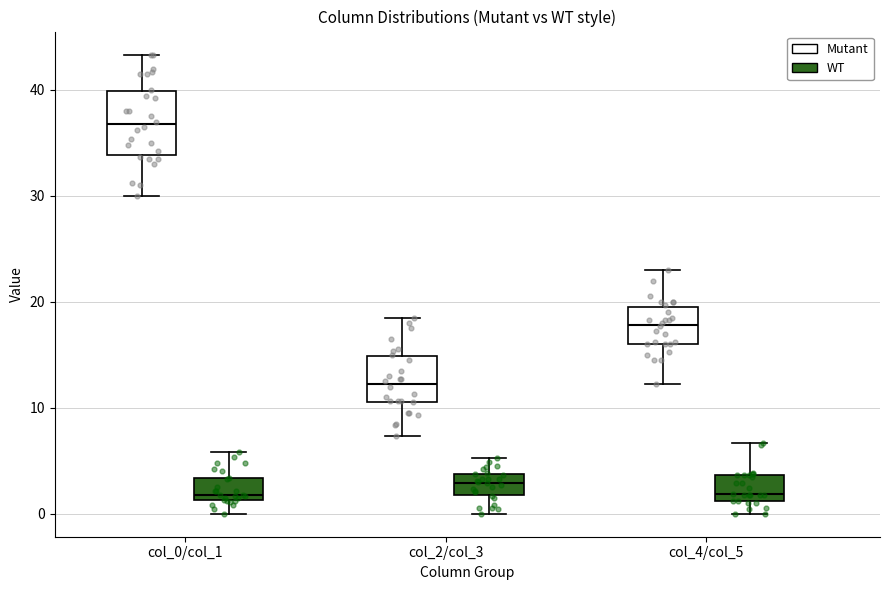

Which box's median line is the highest?

col_0/col_1 (Mutant)